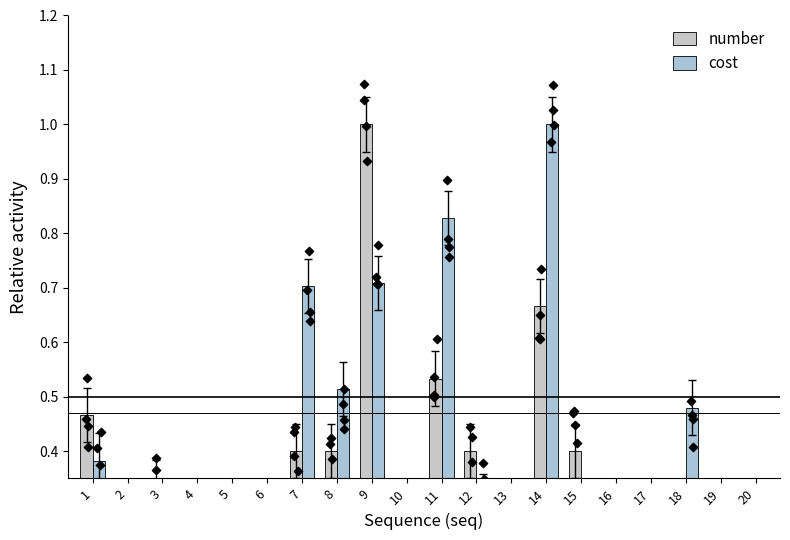

At which category is the sum across all series the highest?

9